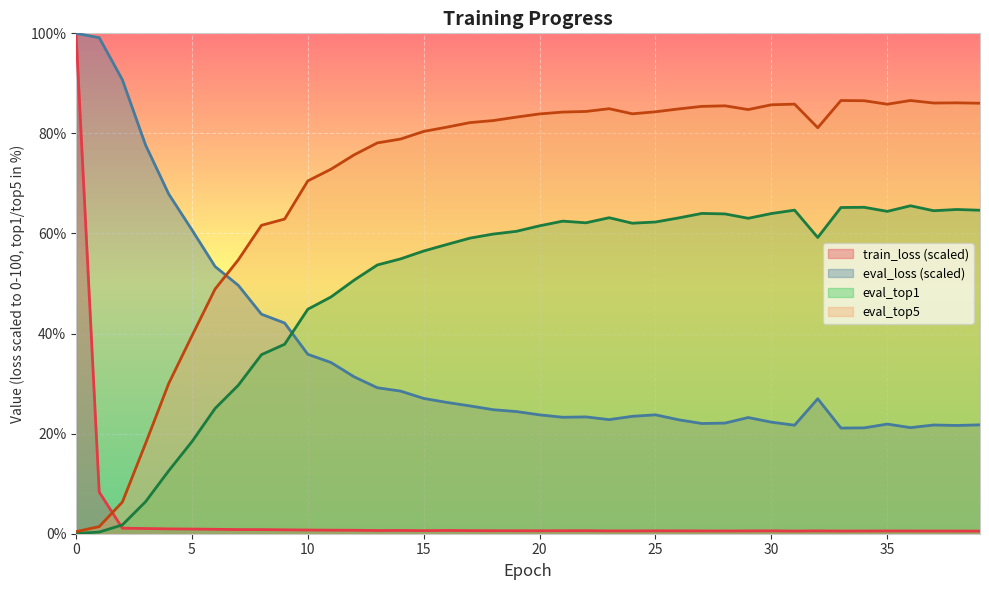

True or false: eval_top5 has a value of 84.9 at 26.

True